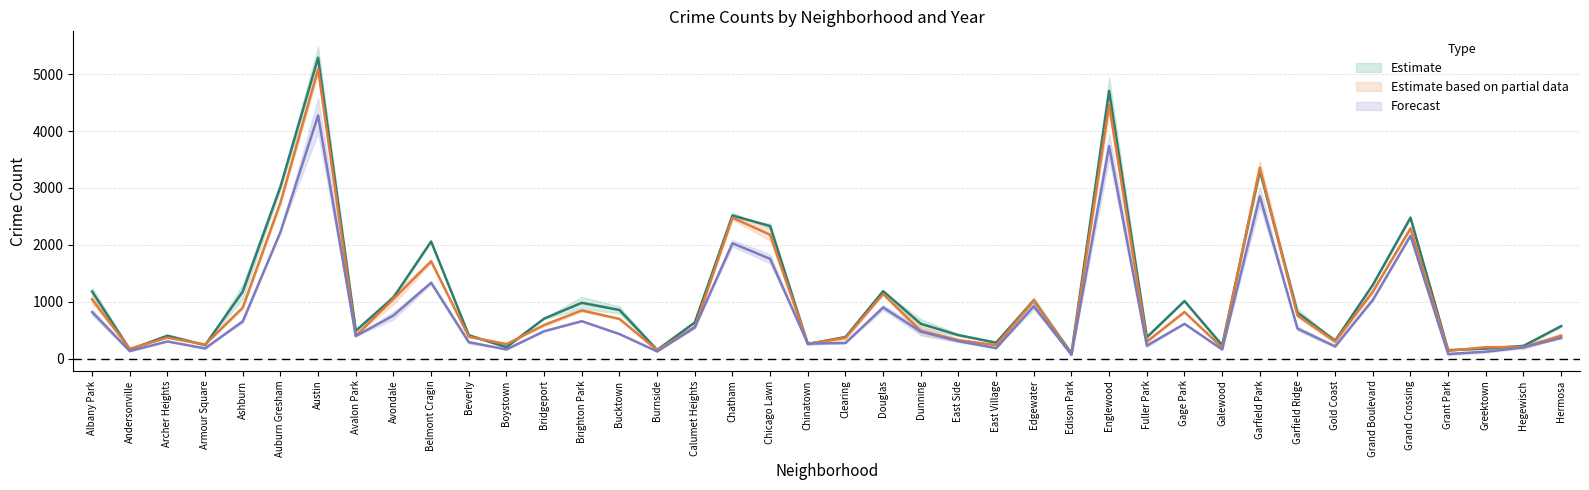

The 2021 series shows 177.7 at Chinatown. True or false?

False